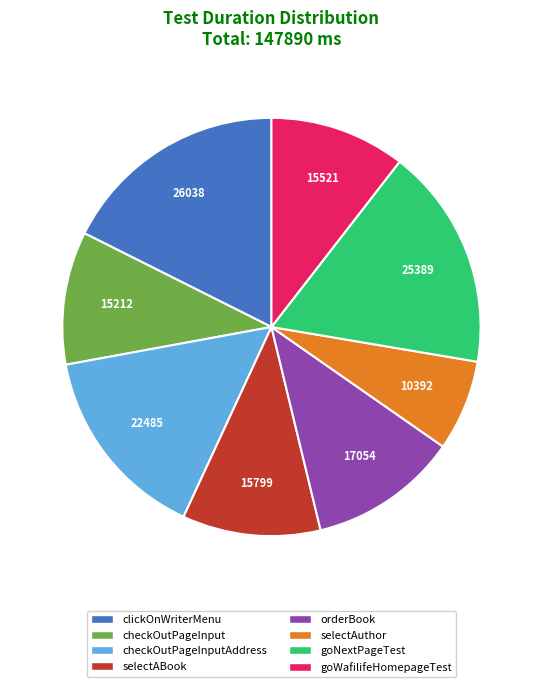

Does any single category account for the majority?

No